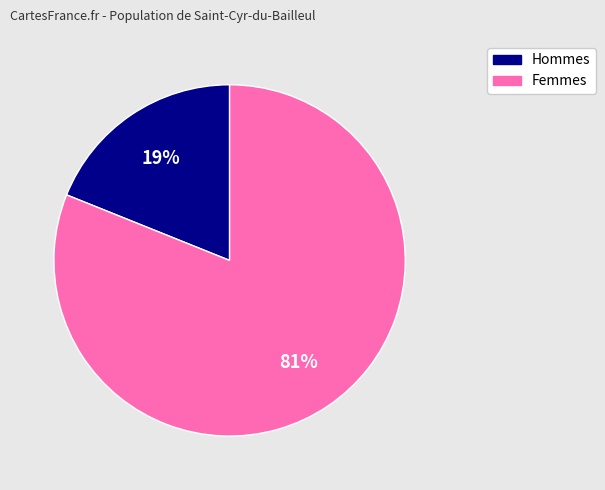

True or false: Femmes accounts for 81% of the total.

True